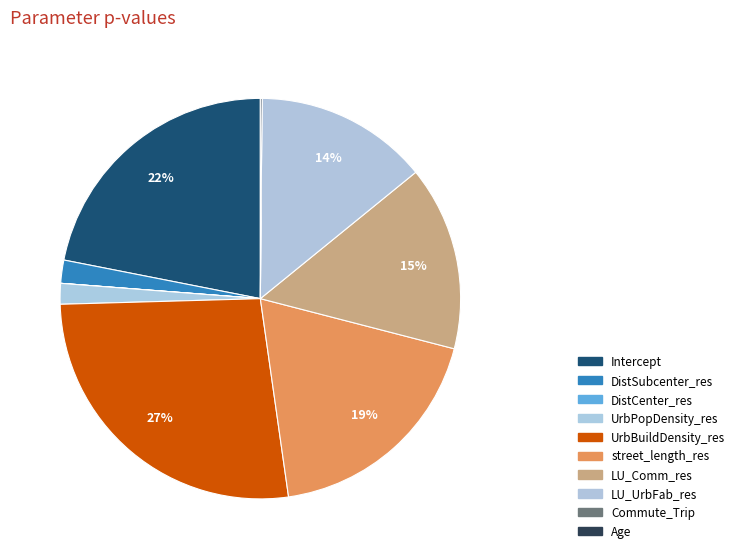

Count the number of slices in the pie.

10